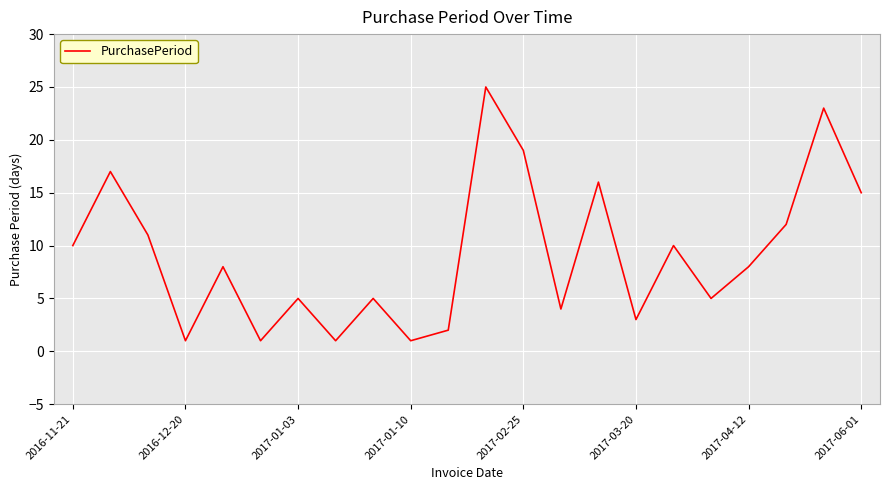

What is the greatest value displayed?

25